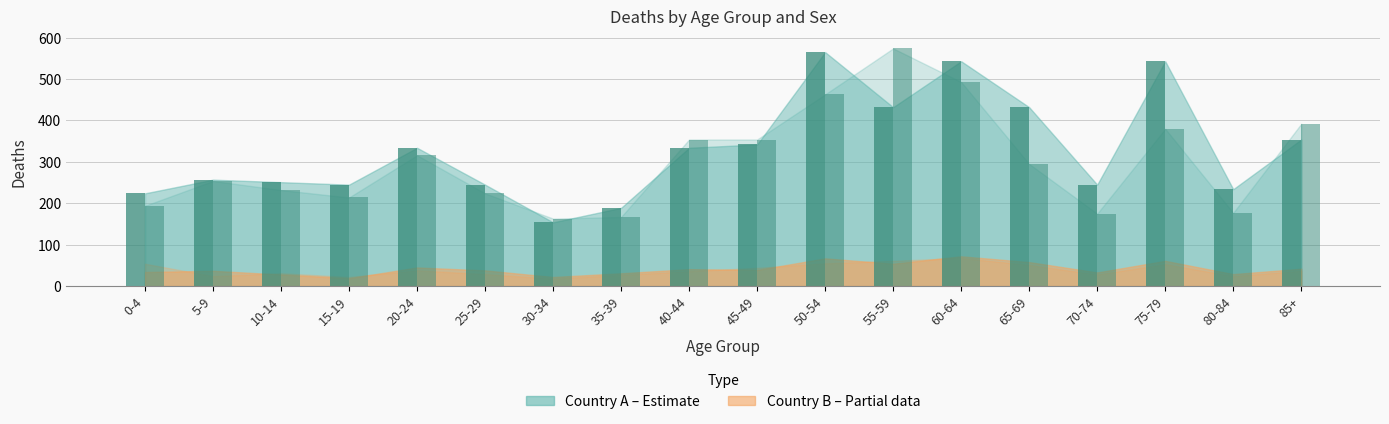

Is the value of Female_Deaths_A at 50-54 greater than the value of Male_Deaths_A at 40-44?

Yes